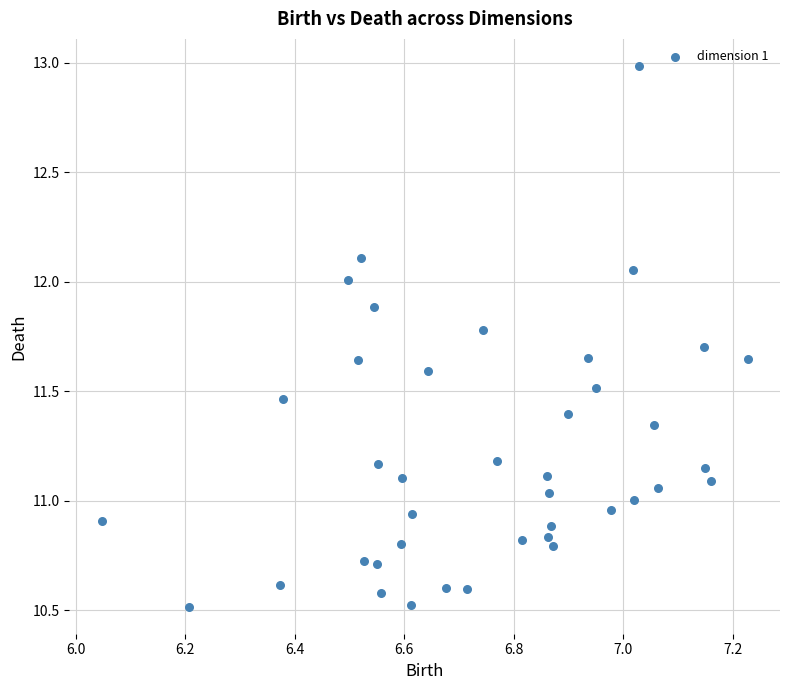

What is the range of Y values (max minus min)?

2.5